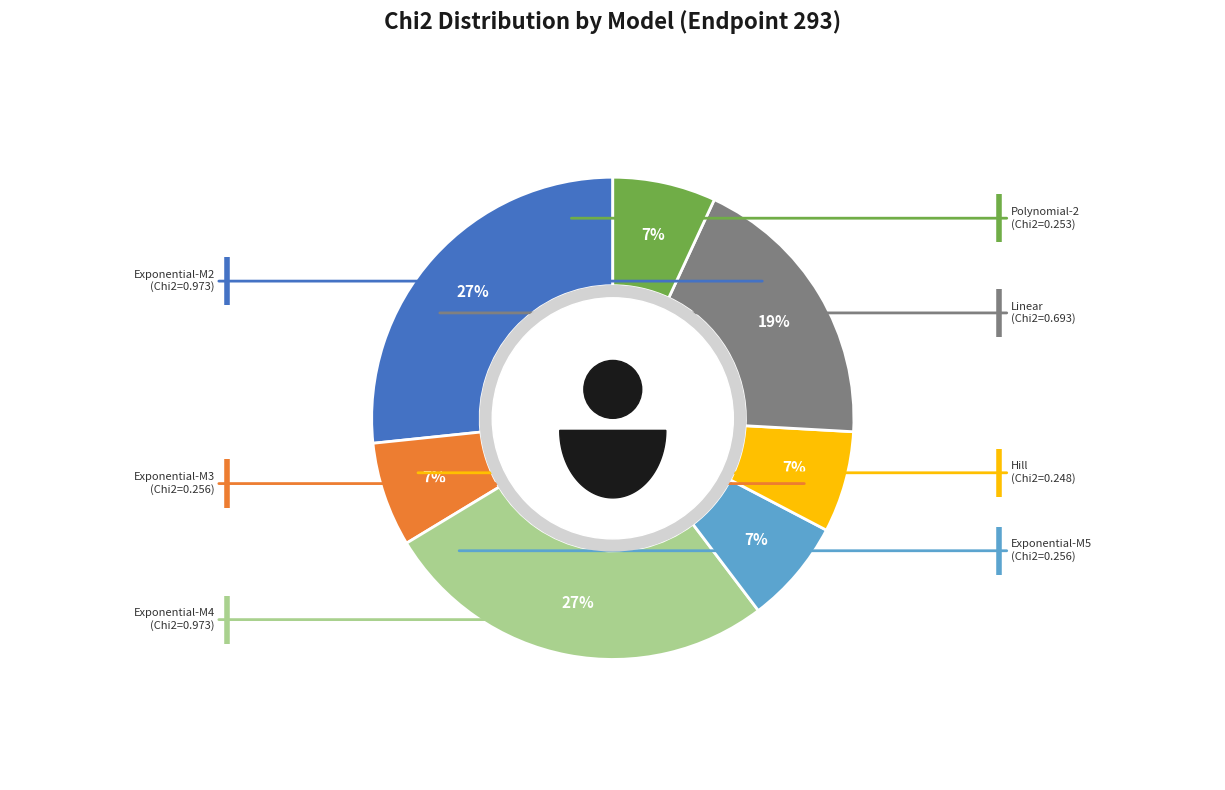

To the nearest percent, what percentage of the pie is Polynomial-2?

7%